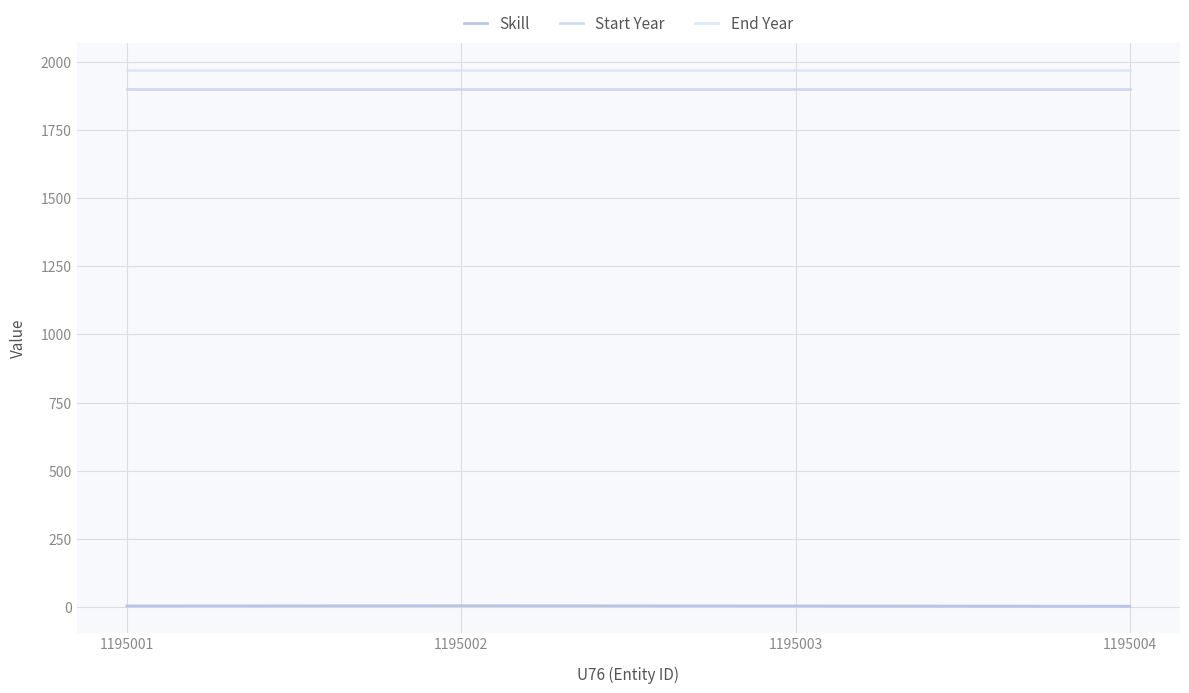

Reading left to right, what are all the values shown in this chart?

Skill: 4	5	4	3
Start Year: 1900	1900	1900	1900
End Year: 1970	1970	1970	1970